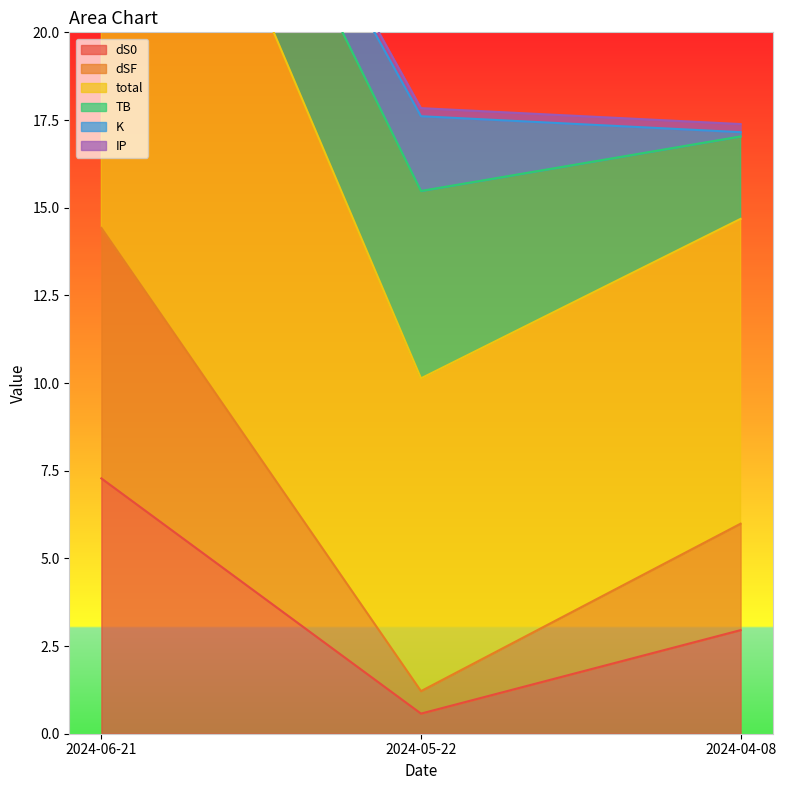

Which category has the lowest value across all series?

2024-04-08